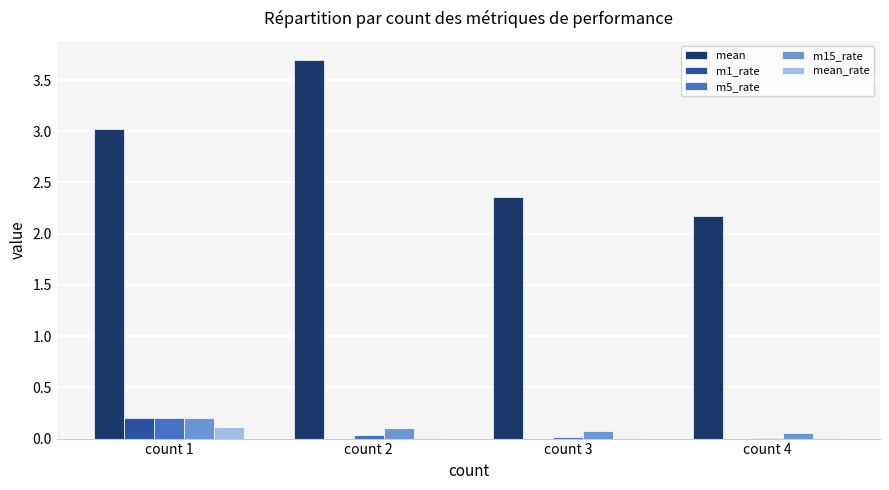

True or false: mean has a value of 3.6 at count 4.

False